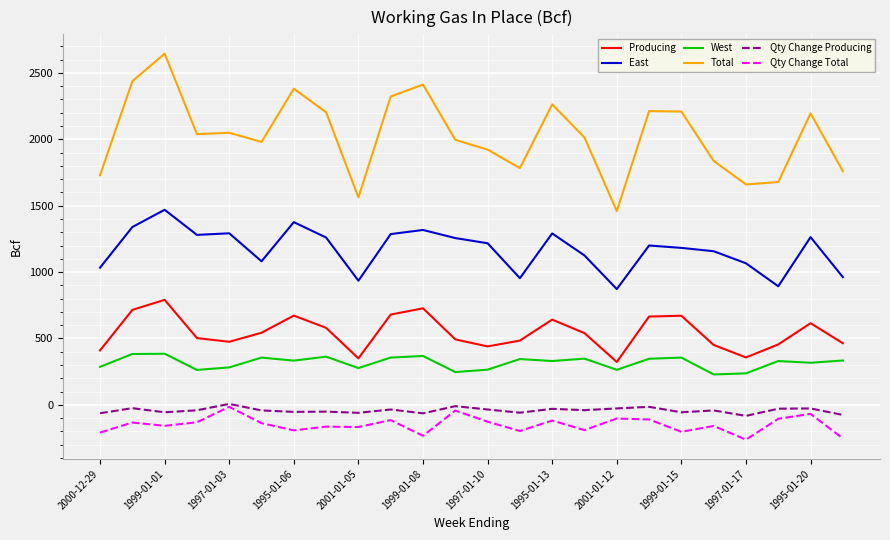

True or false: West and Qty Change Producing cross at least once.

False